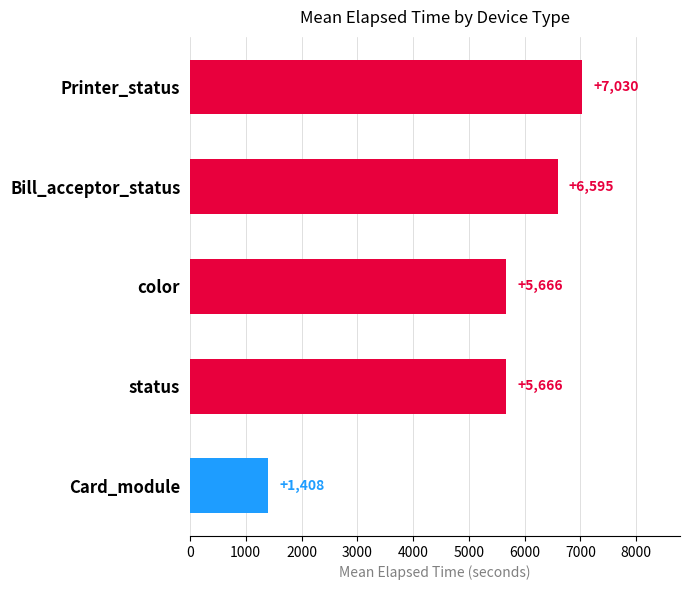

What is the approximate value at Card_module, to the nearest 10?

1410